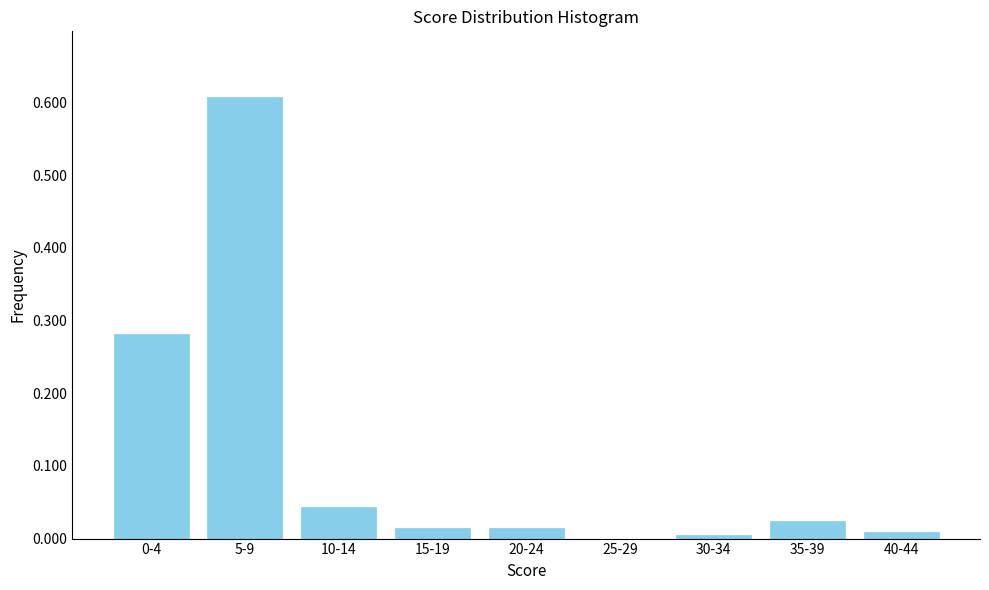

What is the greatest value displayed?

0.6